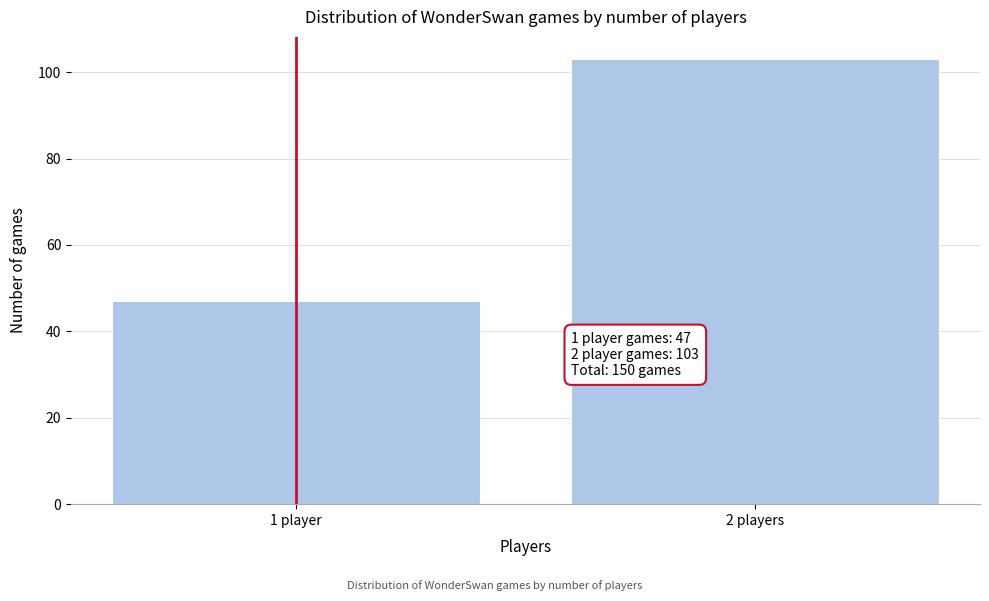

Reading left to right, transcribe all the data shown in this chart.

1 player=47	2 players=103